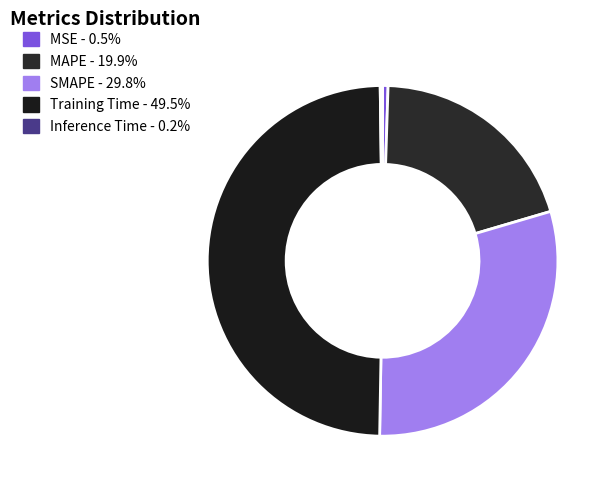

Is the sum of MSE and Inference Time greater than half?

No